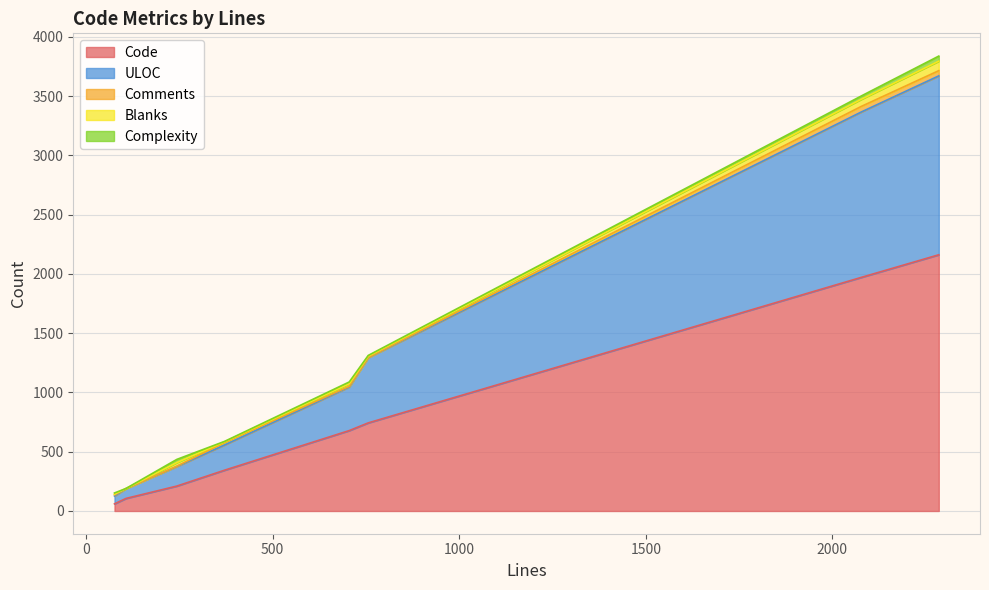

The Blanks series shows 22 at 705. True or false?

True